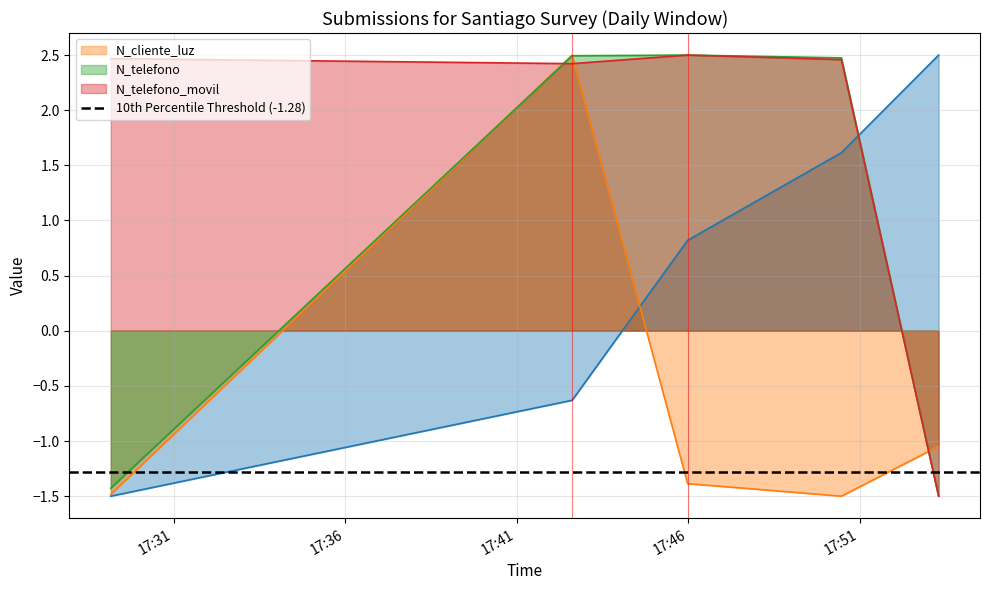

Reading left to right, list all the values displayed in this chart.

_id: -1.5	-0.6	0.8	1.6	2.5
N_cliente_luz: -1.5	2.5	-1.4	-1.5	-1.0
N_telefono: -1.4	2.5	2.5	2.5	-1.5
N_telefono_movil: 2.5	2.4	2.5	2.5	-1.5